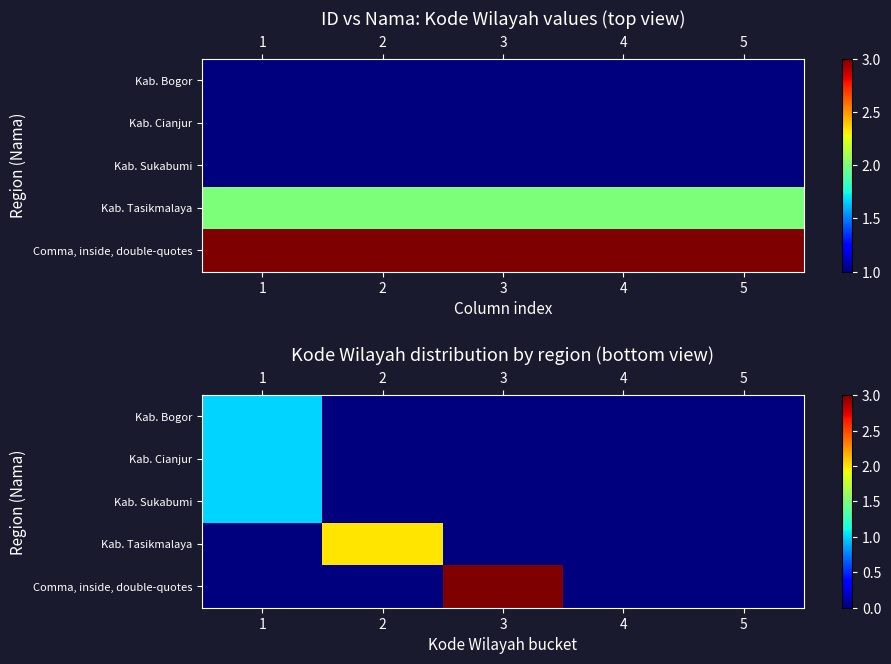

How many data points does each series have?

5